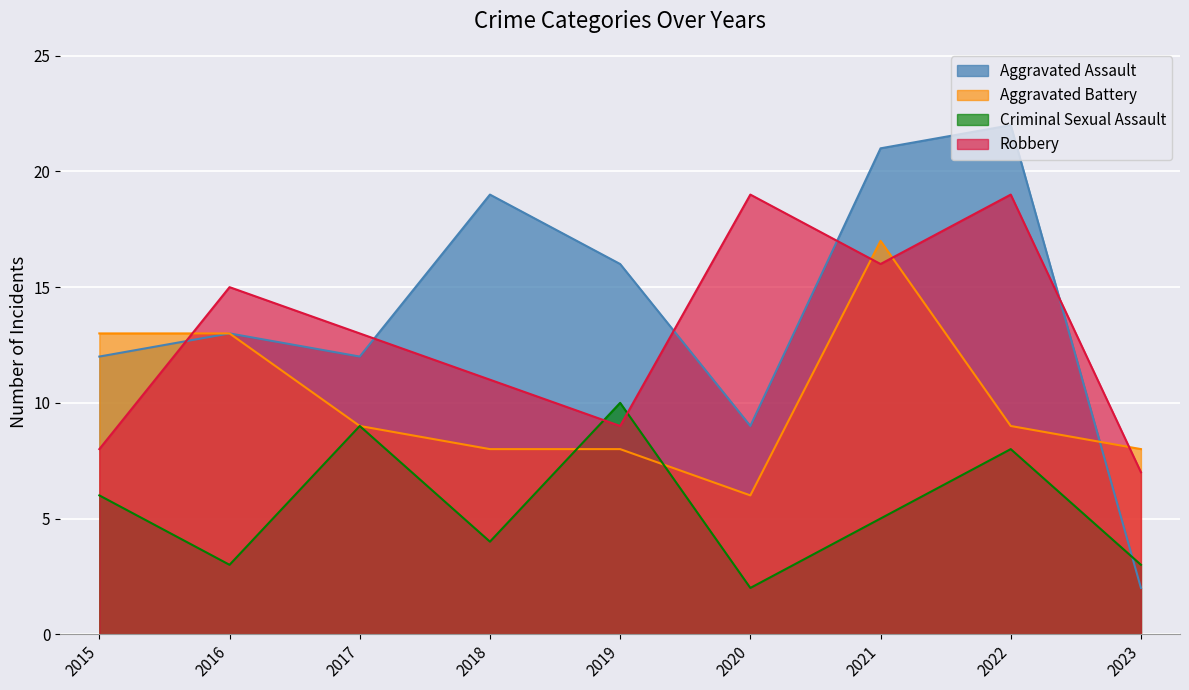

True or false: Aggravated Battery and Robbery cross at least once.

True